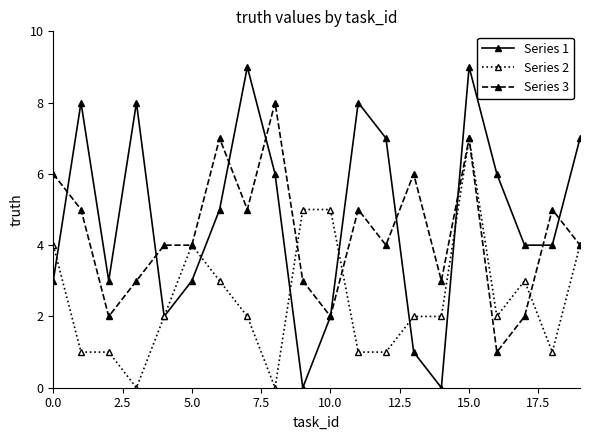

True or false: Series 2 has more than 2 interior local peaks.

True